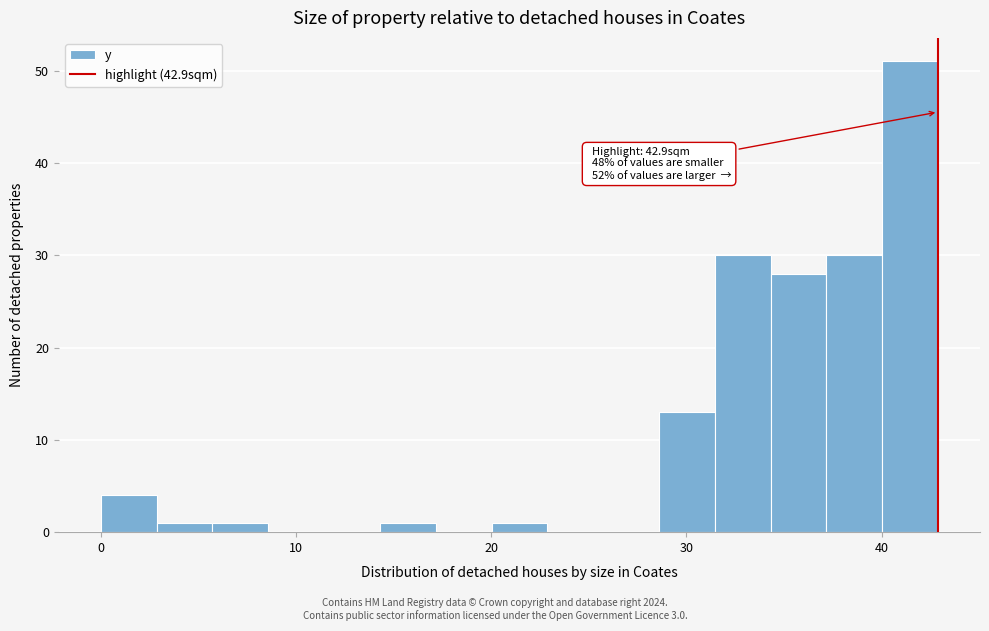

Read against the x-axis, roughly where is the centre of the tallest bar?

41